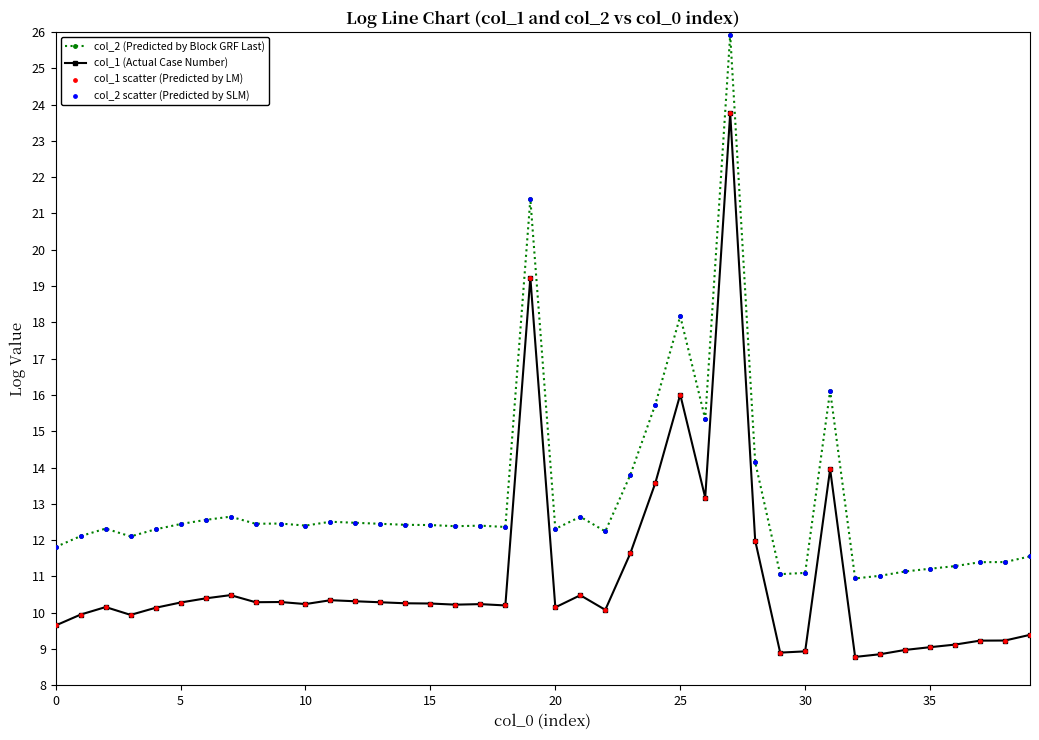

What is the highest value of the col_1 (Actual Case Number) series?

23.8